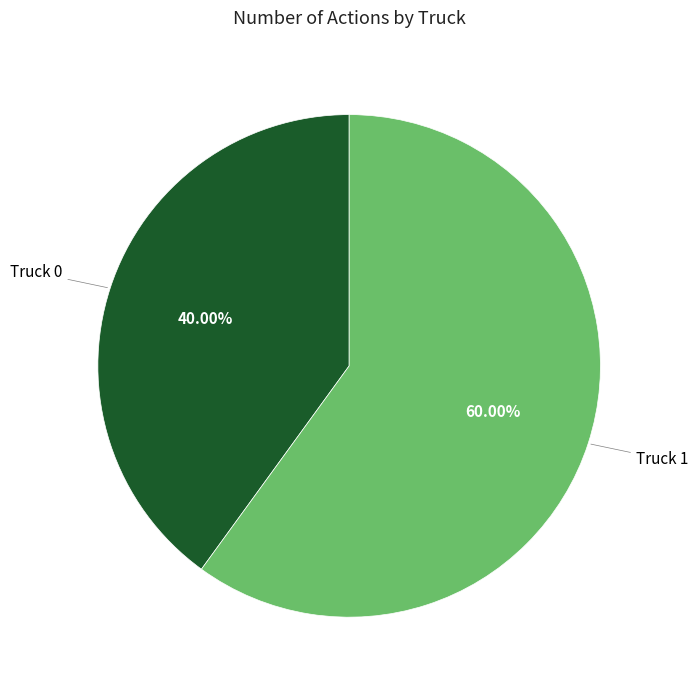

Does any single category account for the majority?

Yes